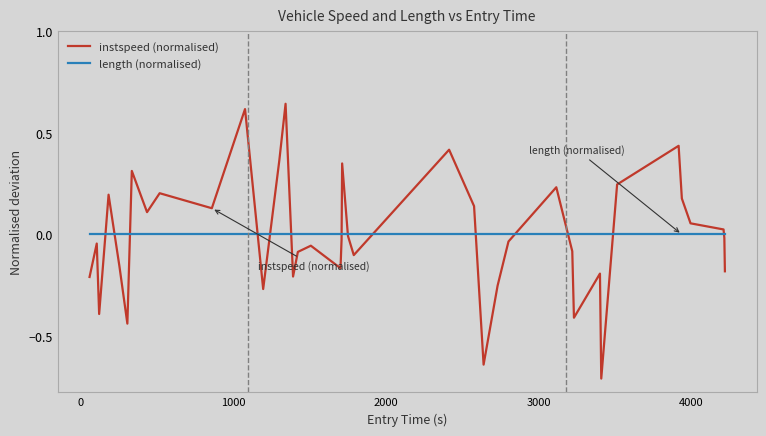

What is the lowest value of the instspeed (normalised) series?

-0.7